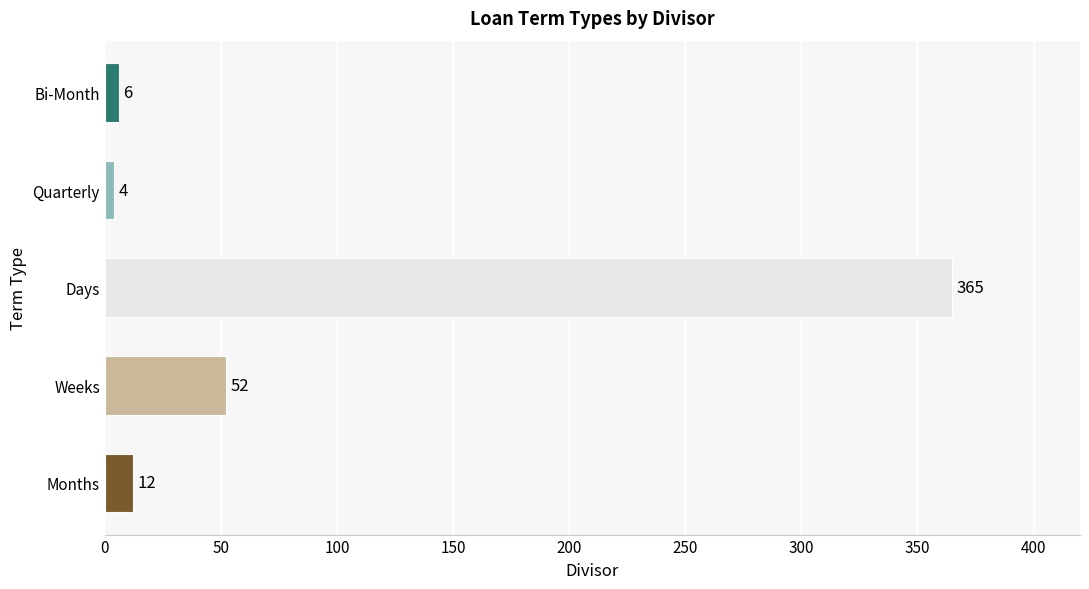

How many bars are there in total?

5